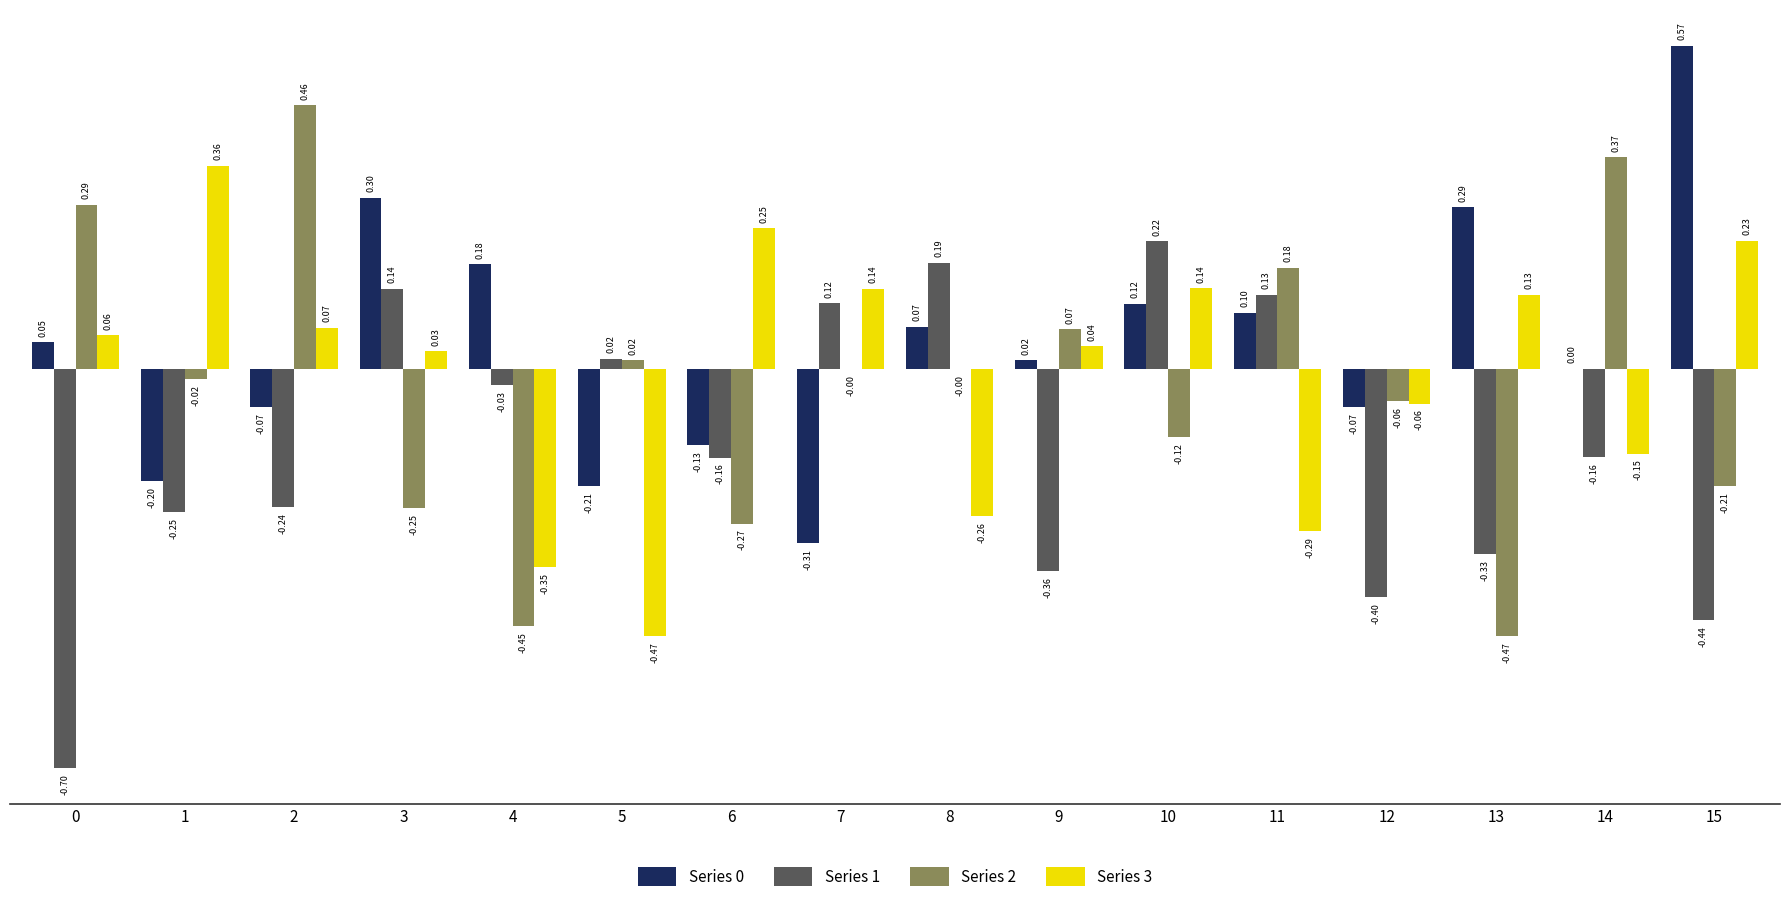

Which series has the widest spread of values?

Series 2